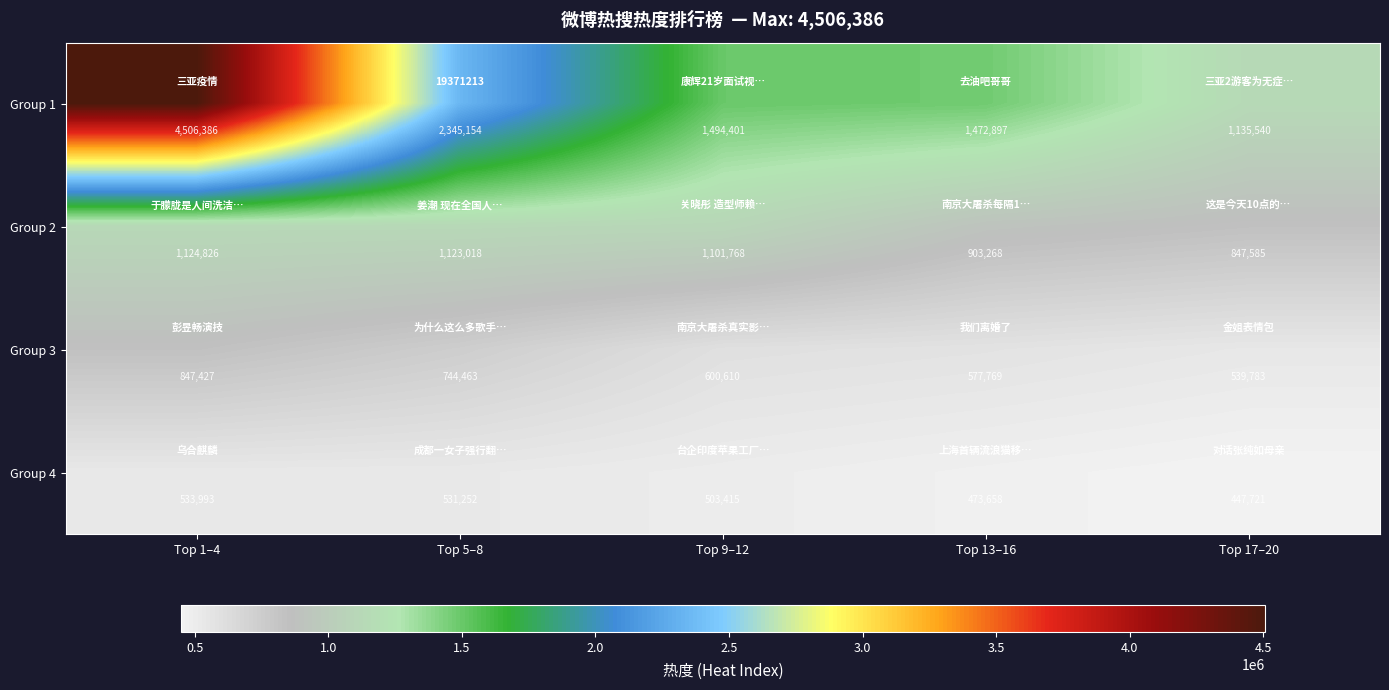

Where is Group 3 nearest to the value 693605?

Top 5–8